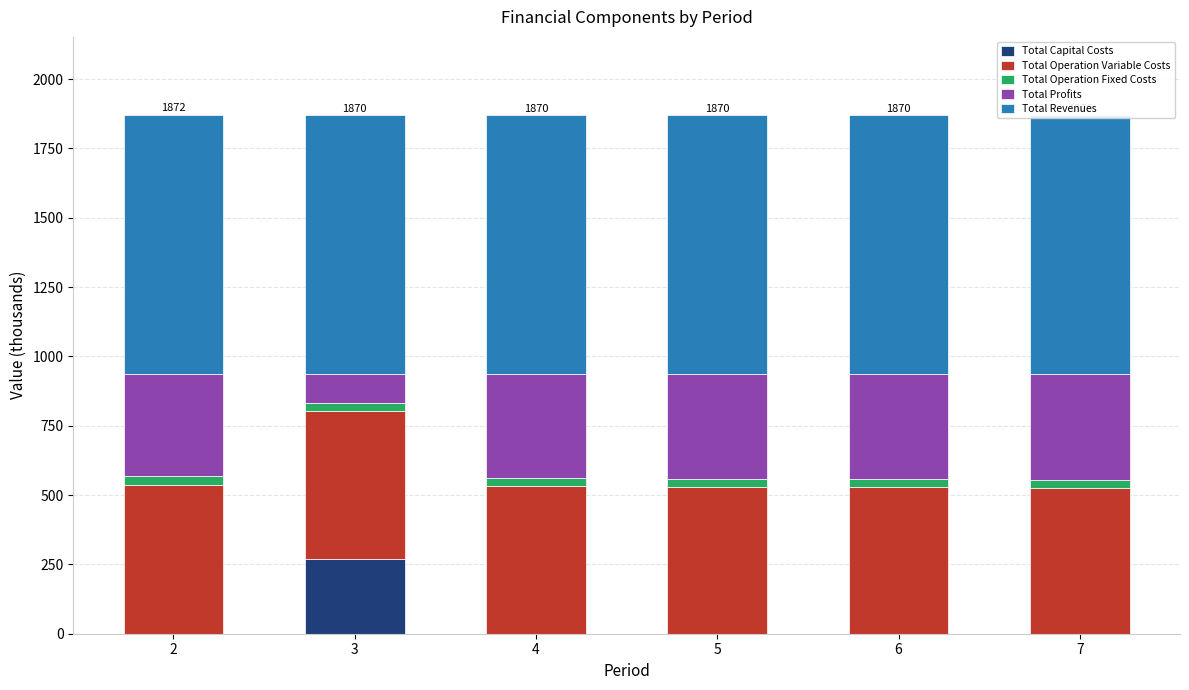

Does the chart contain stacked bars?

Yes